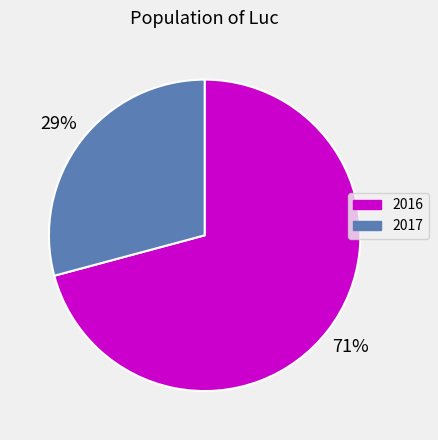

How many segments does this pie chart have?

2